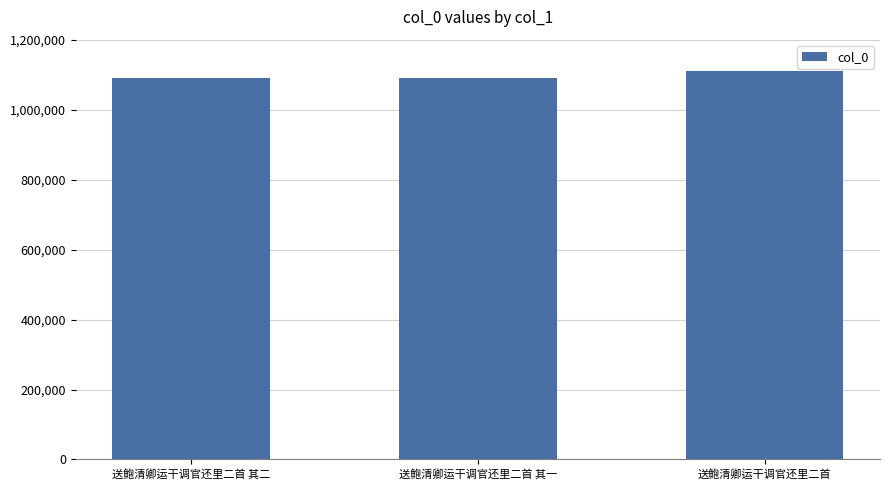

What is the label of the 1st bar from the left?

送鲍清卿运干调官还里二首 其二